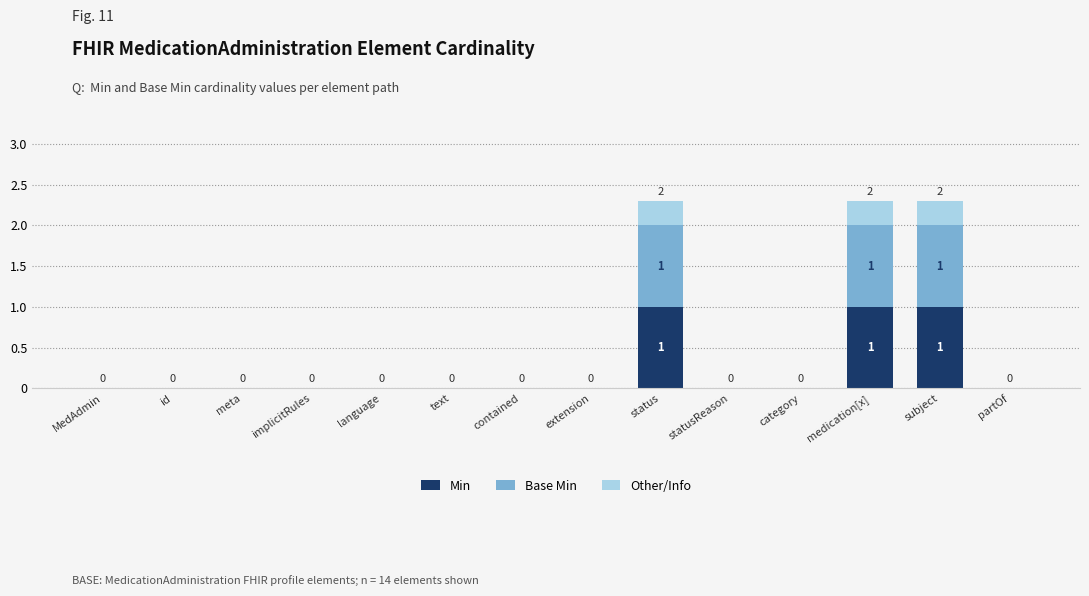

Is it true that Min equals 0.0 at contained?

True